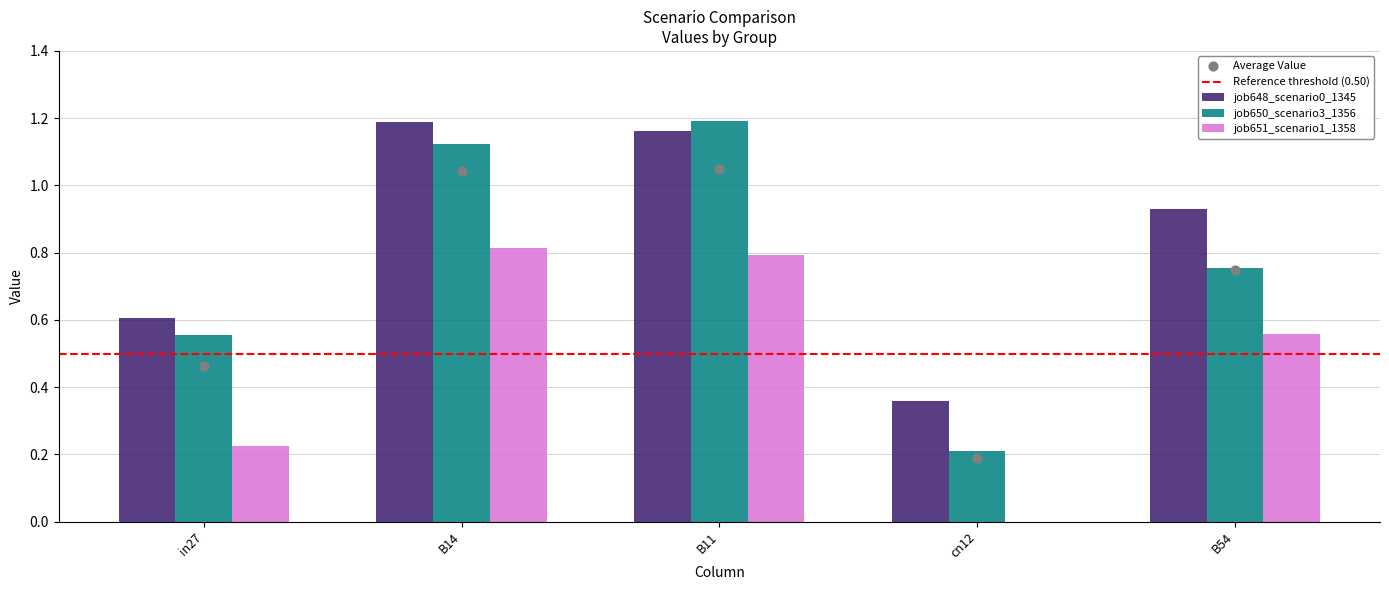

Which series has the largest total across all categories?

job648_scenario0_1345